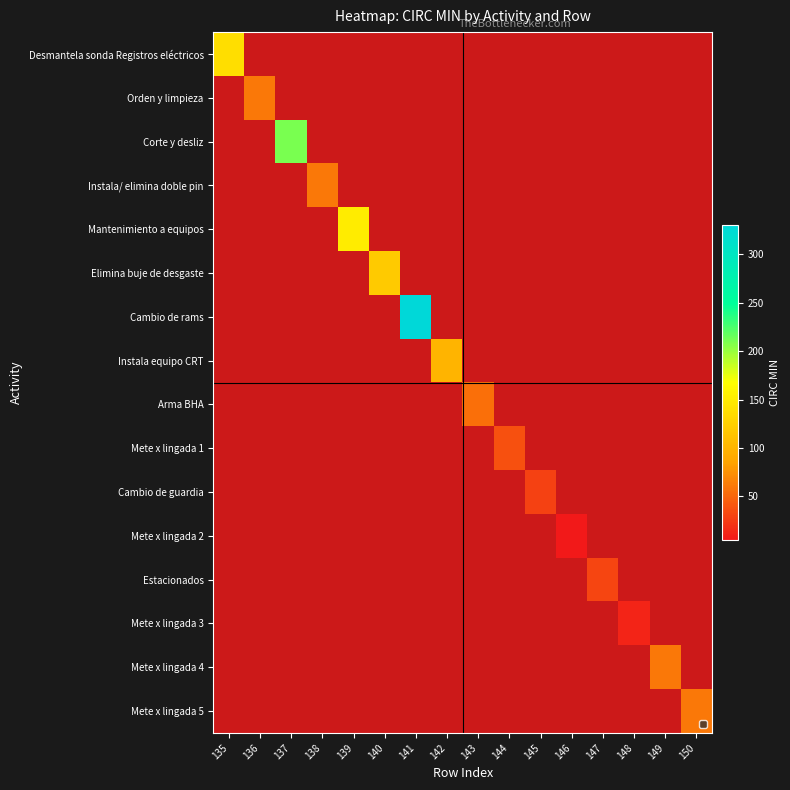

How many positive values does the Mete x lingada 2 series have?

1